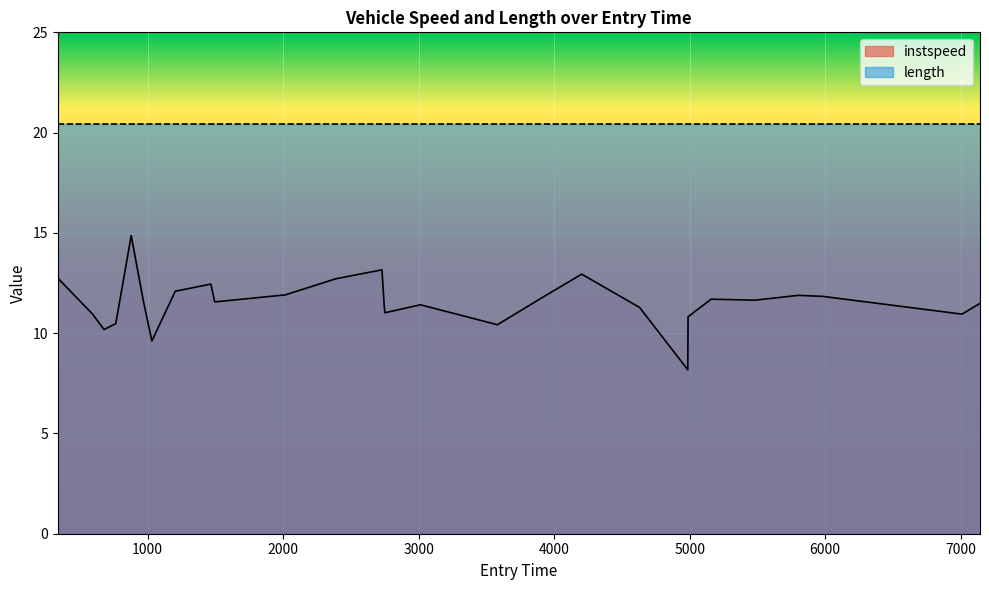

Reading right to left, list all the values displayed in this chart.

11.5	10.9	11.8	11.9	11.6	11.7	10.8	8.2	11.3	12.9	11.8	10.4	11.4	11.0	11.3	13.2	12.7	11.9	11.6	12.4	12.1	9.6	11.6	14.9	10.5	10.2	11.0	12.7